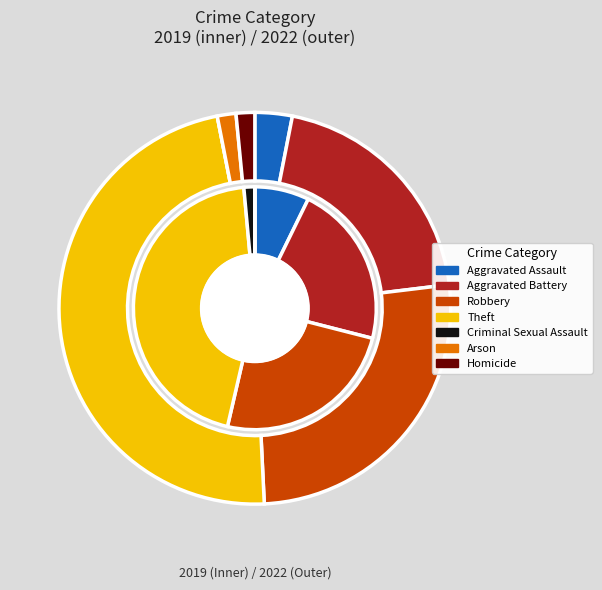

Does 4 represent more than half of the total?

No